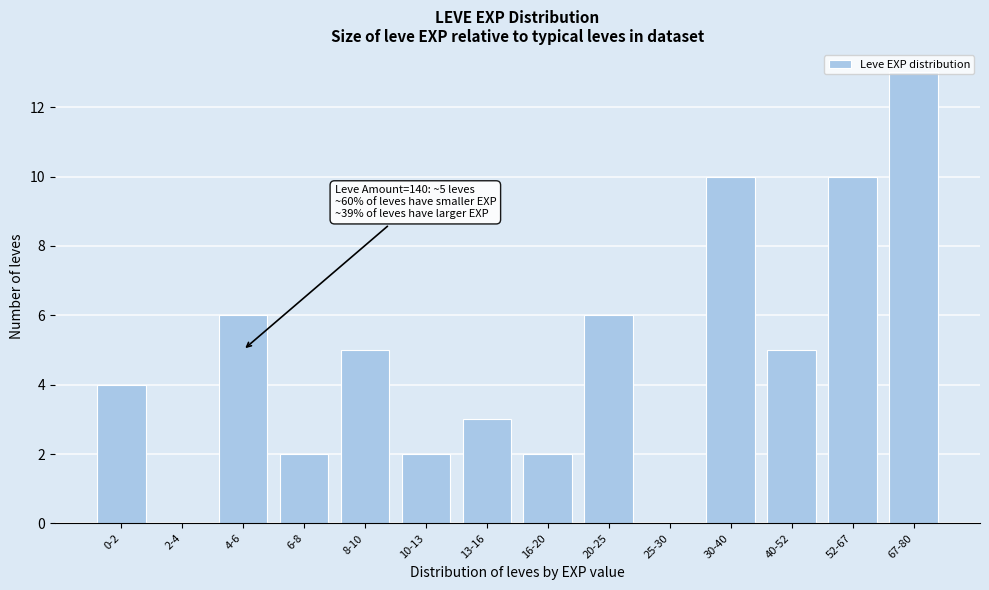

What is the maximum value shown in the chart?

13